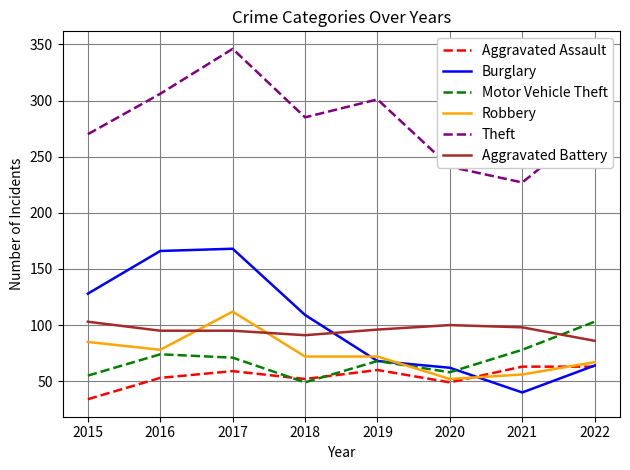

At which label does Robbery first exceed 72?

2015